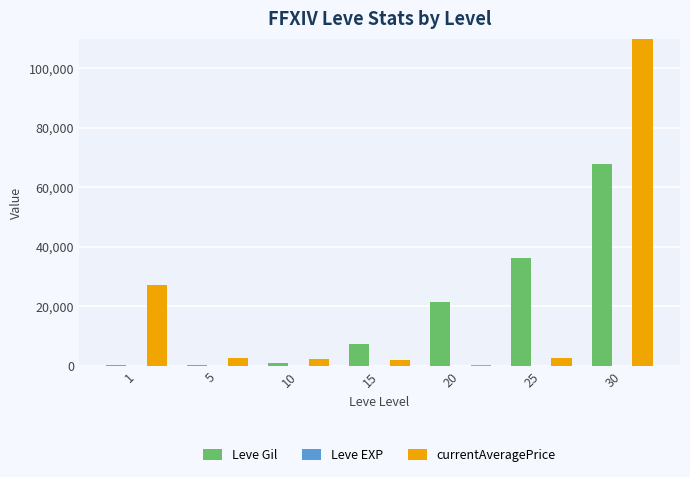

What is the sum of all Leve EXP values?

131